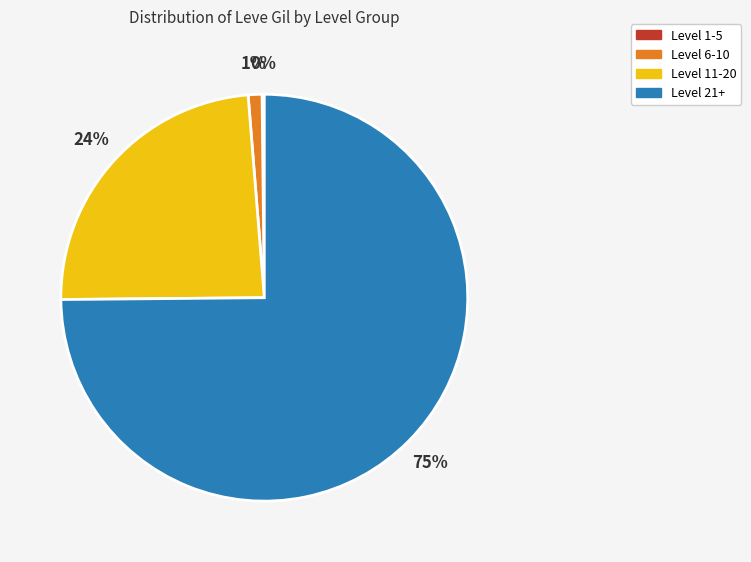

To the nearest percent, what is the average slice percentage?

25%